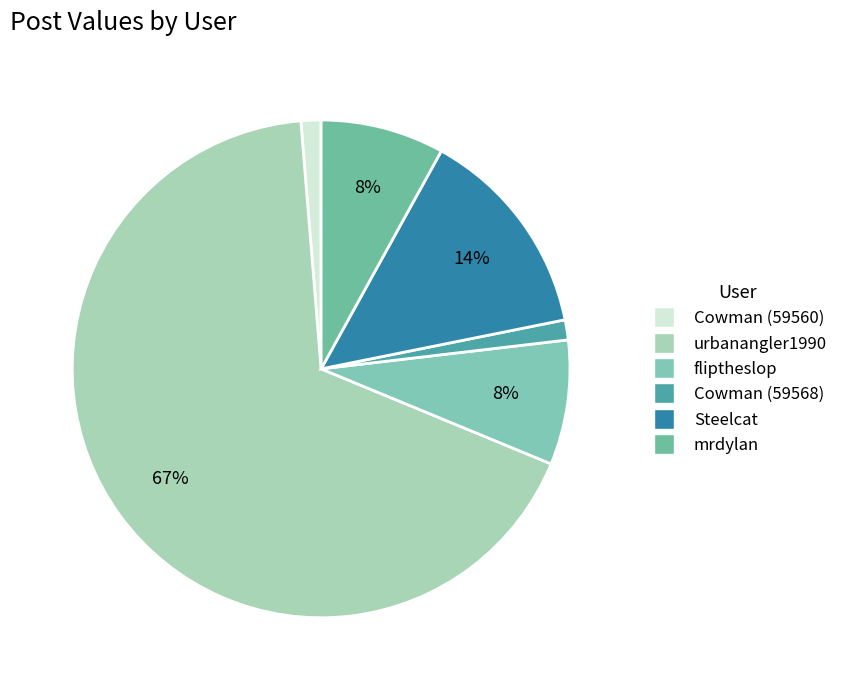

Which category has the smallest portion of the pie?

Cowman (59560)